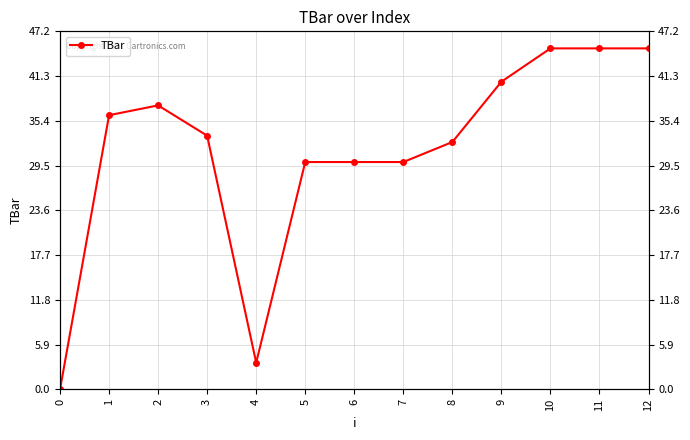

The value at 10 is 45.0. True or false?

True